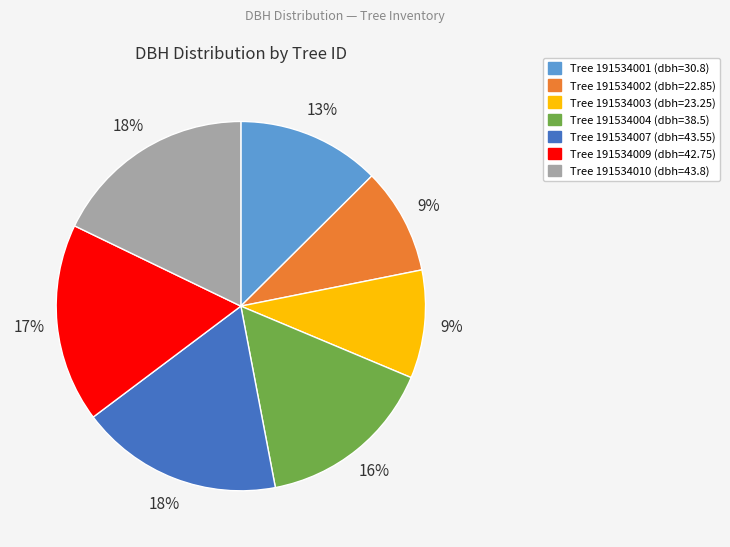

Is there any slice that represents more than half of the pie?

No